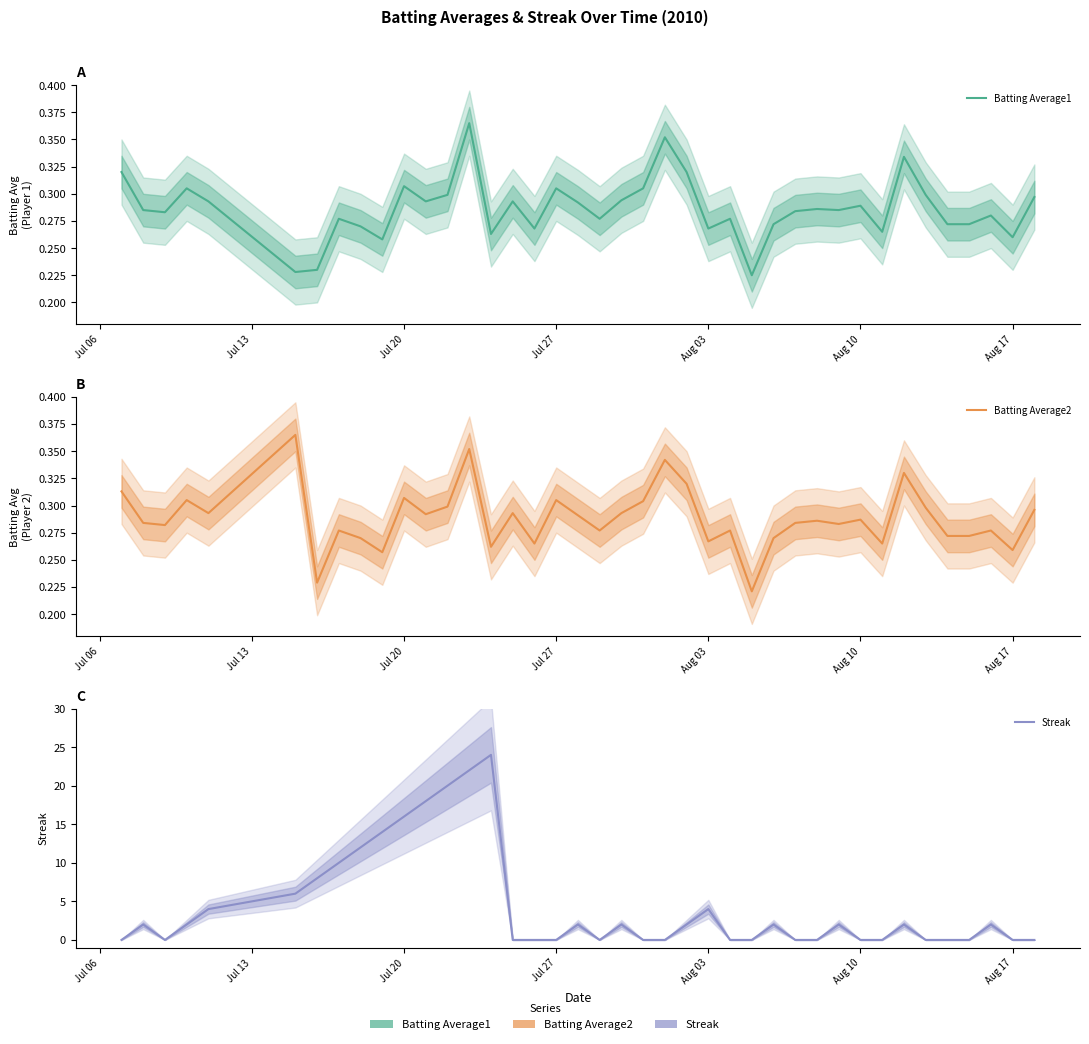

Which series has the largest total across all categories?

Streak